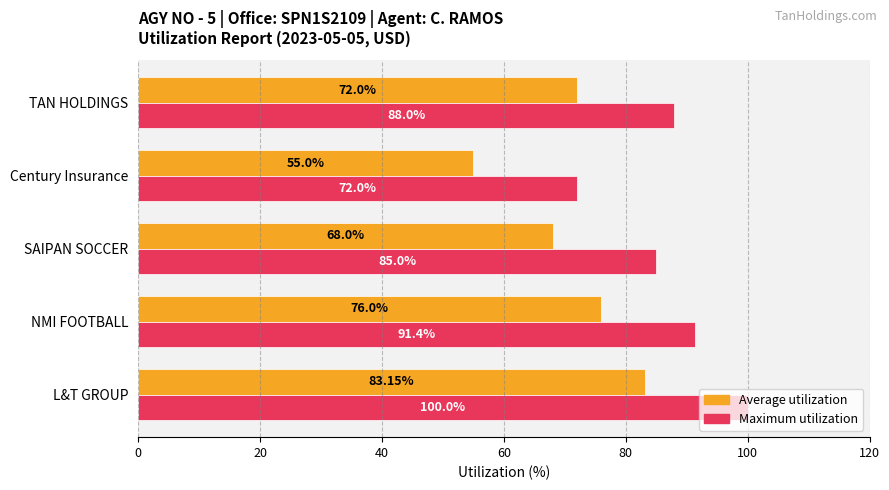

At which label is Average utilization closest to 69?

SAIPAN SOCCER